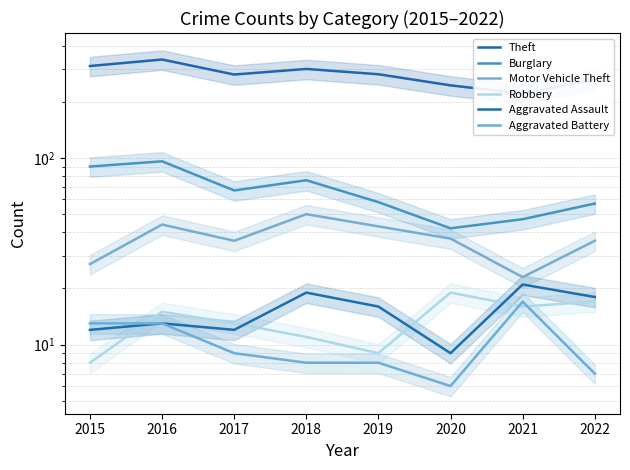

How many values in the Robbery series are below 15?

4